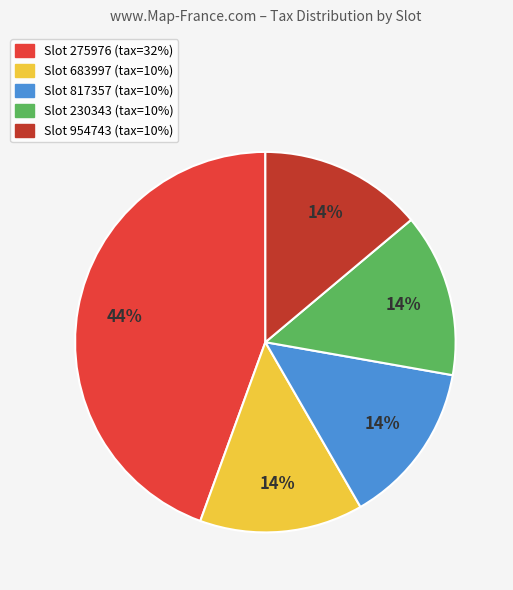

How many segments does this pie chart have?

5